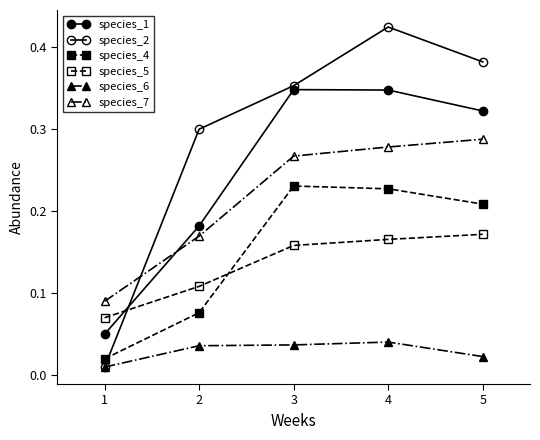

How many data points does each series have?

5